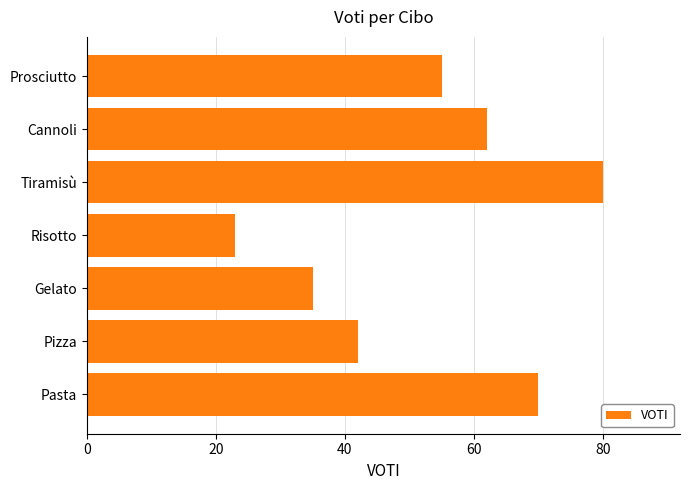

How many data points does each series have?

7